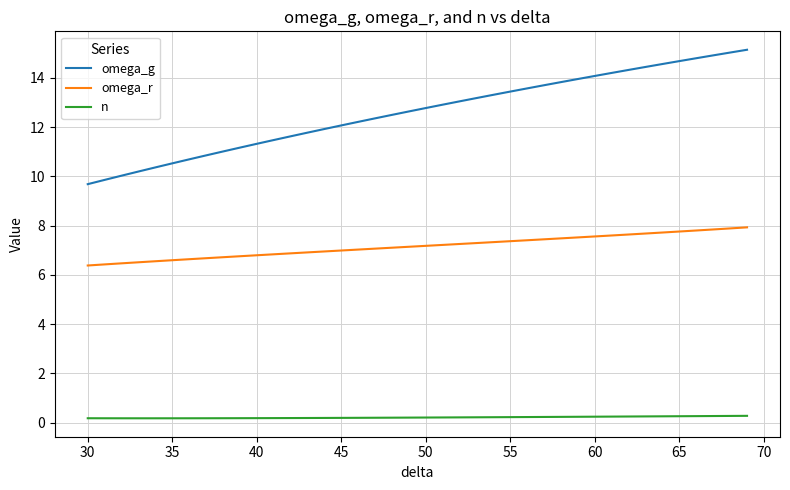

What is the average value of the n series?

0.2